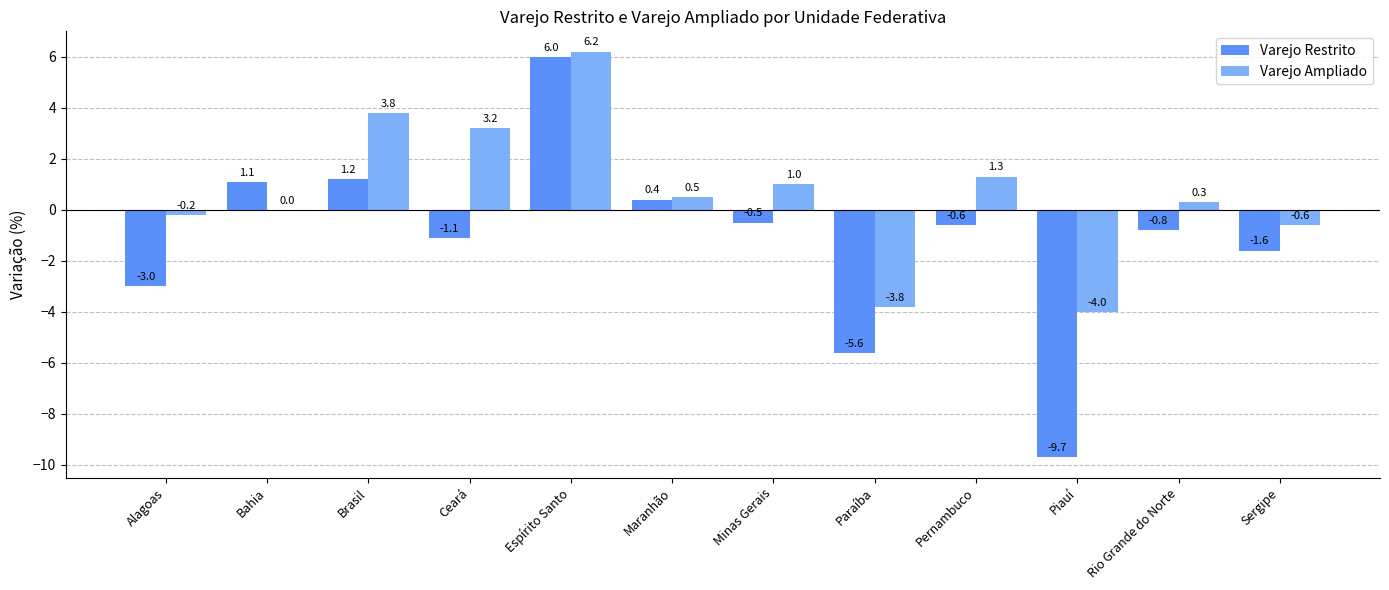

Does the chart contain stacked bars?

No